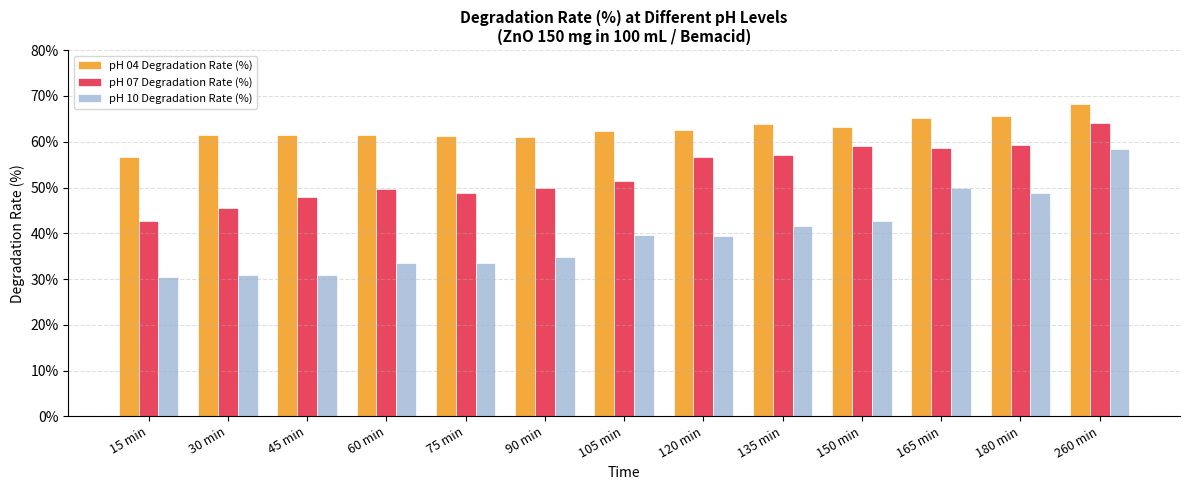

What is the value of the pH 07 Degradation Rate (%) bar at the 12th from the left?

59.4